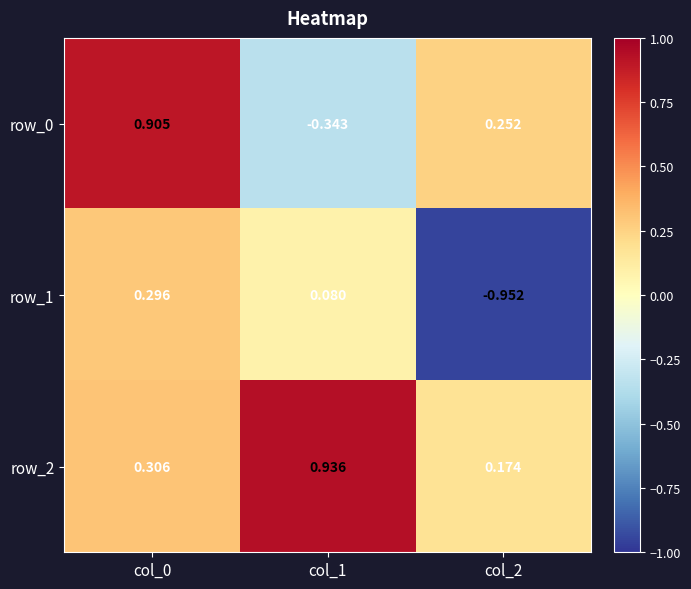

Which category has the lowest value across all series?

col_2